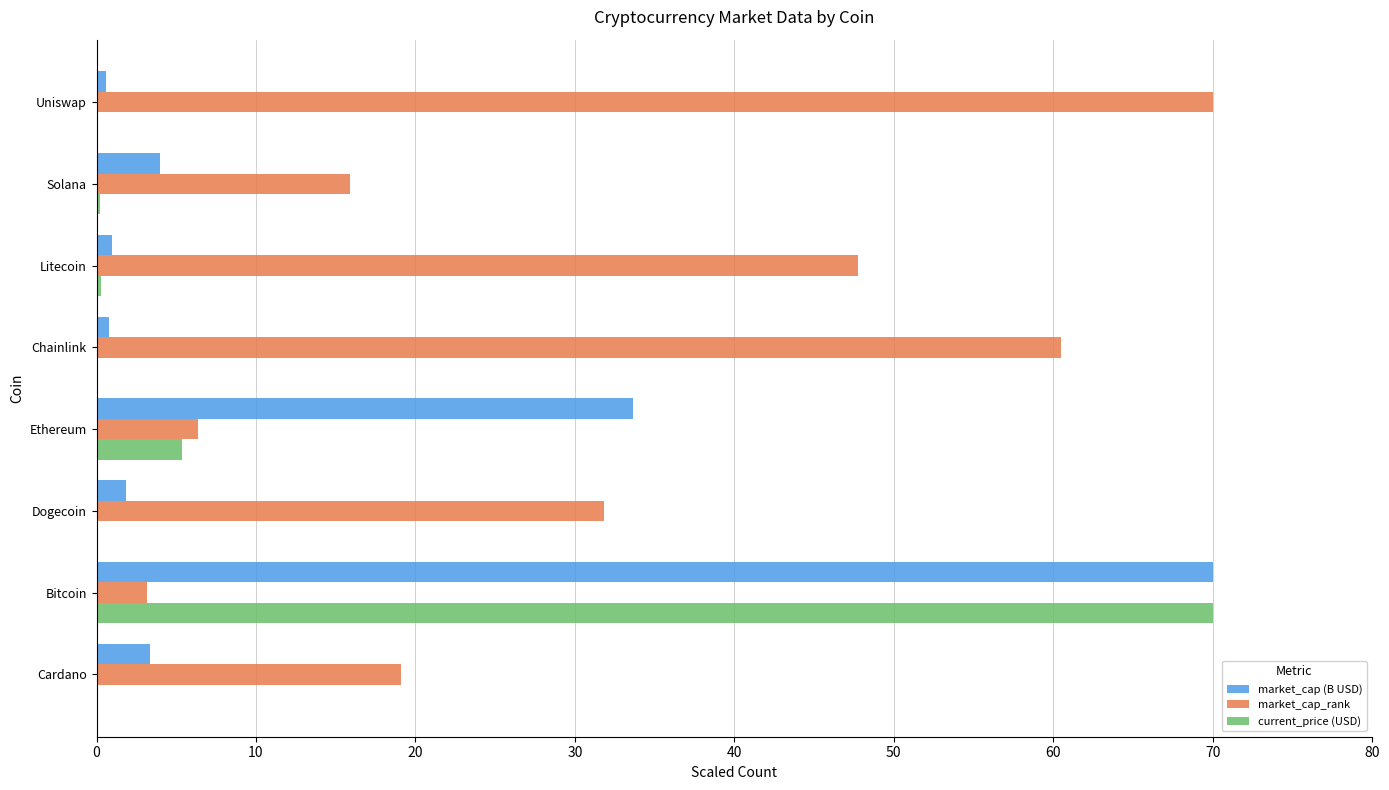

Read the current_price (USD) value at Ethereum.

5.4